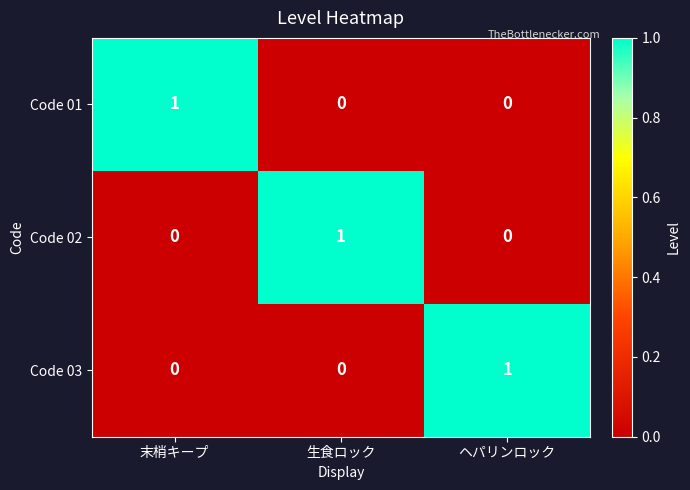

The value of Code 03 at ヘパリンロック is 1. True or false?

True